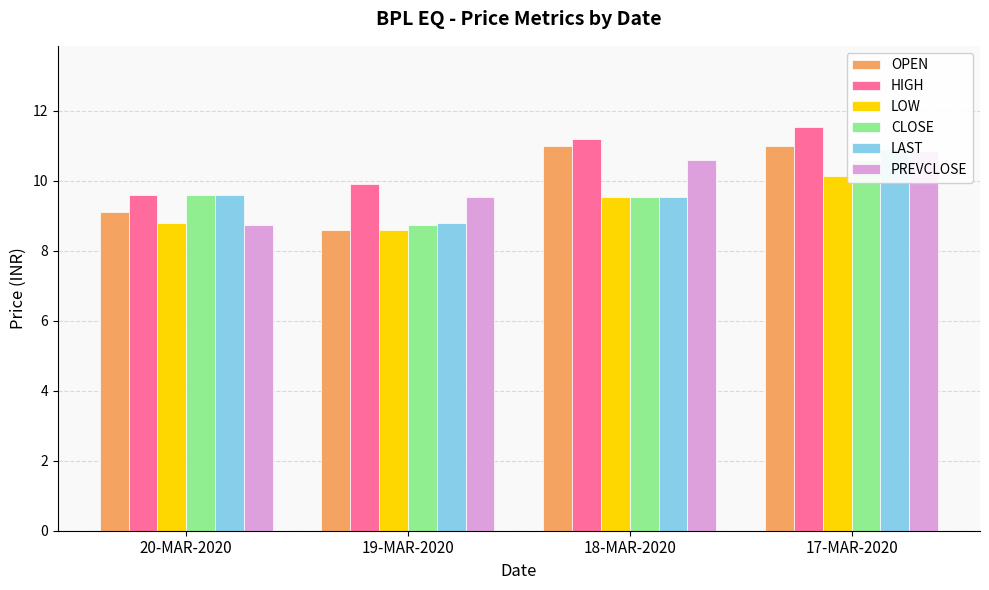

At how many categories does at least one series exceed 11?

2